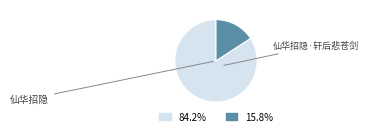

What is the largest slice in the pie chart?

仙华招隐